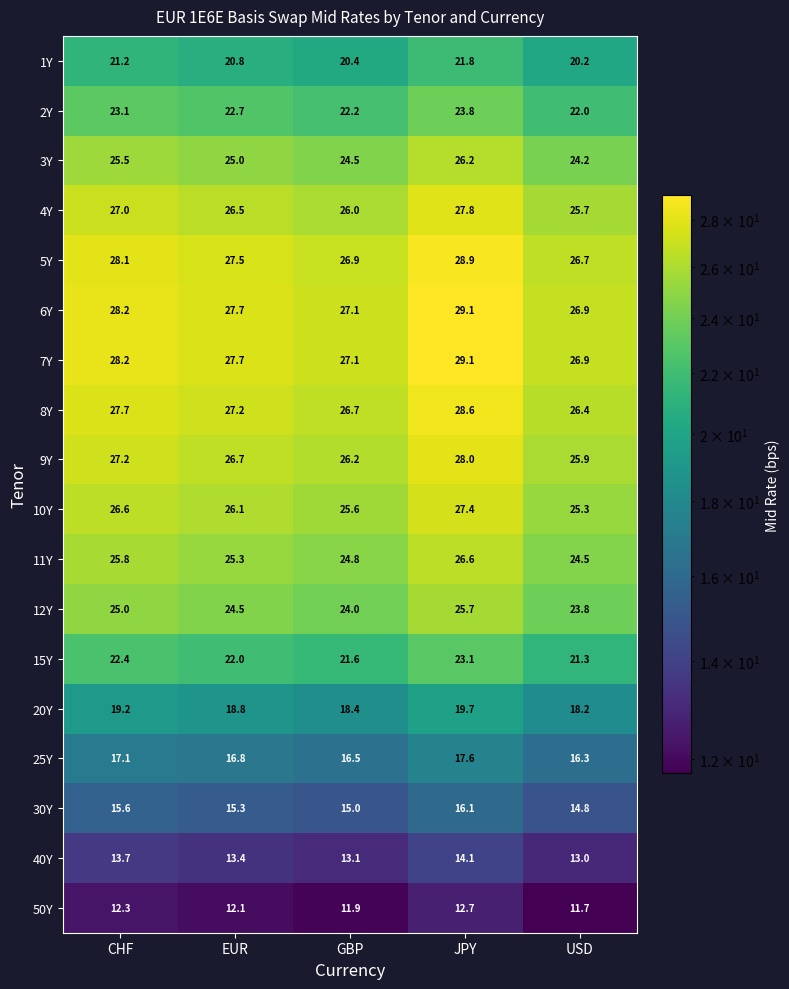

At which category does the chart reach its peak across all series?

JPY